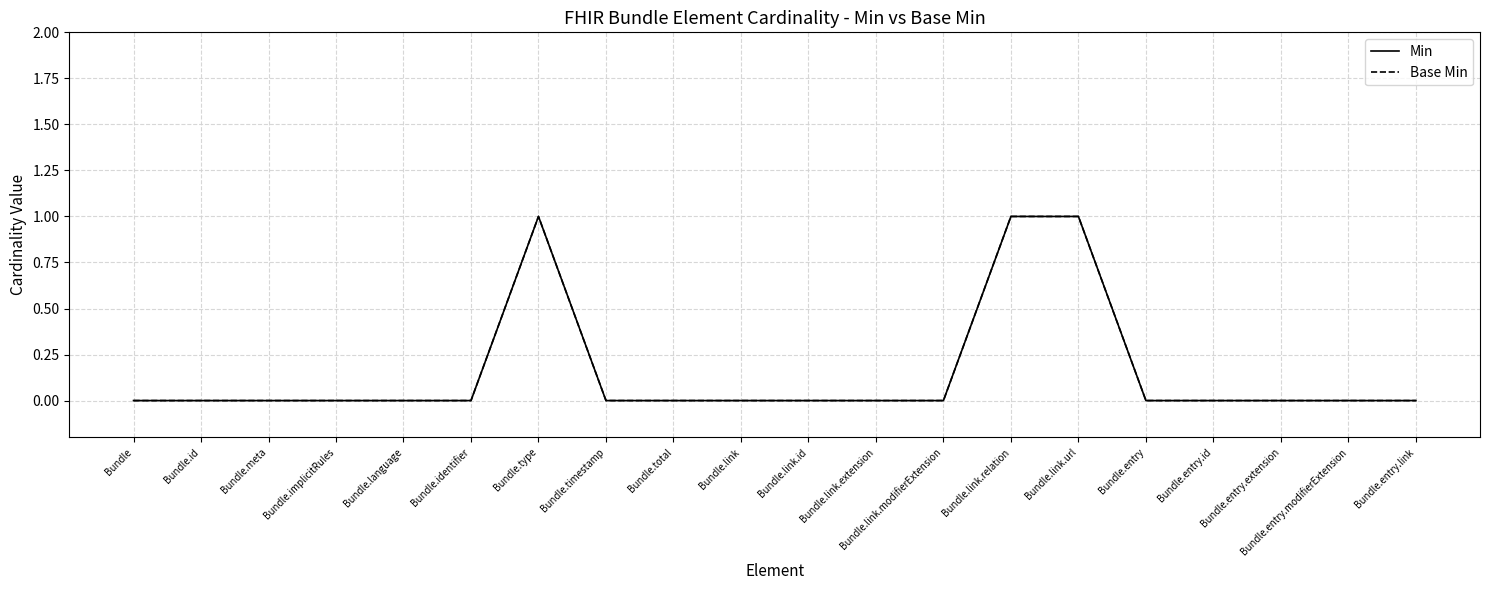

True or false: Base Min and Min cross at least once.

False